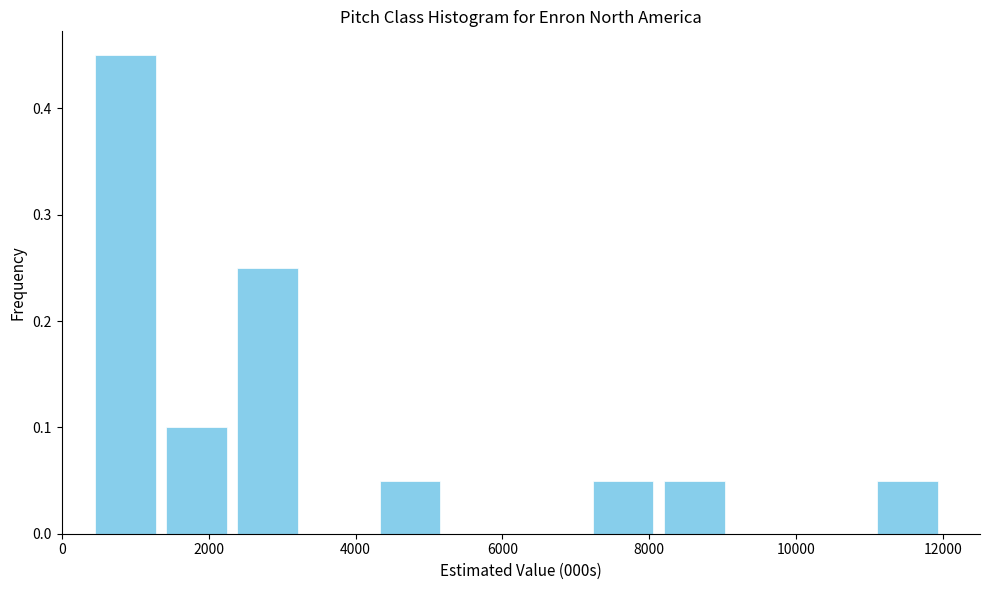

How tall is the bar that spans 11000 to 12000 on the x-axis? Neither the bar edges nor the heights are printed on the chart, so give them approximately, as read against the axes.

0.05